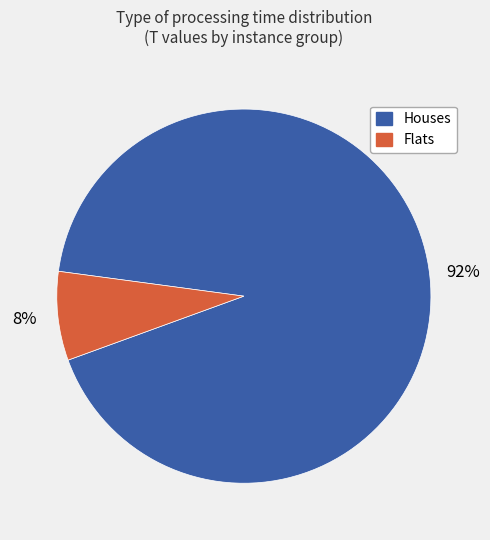

Is there any slice that represents more than half of the pie?

Yes